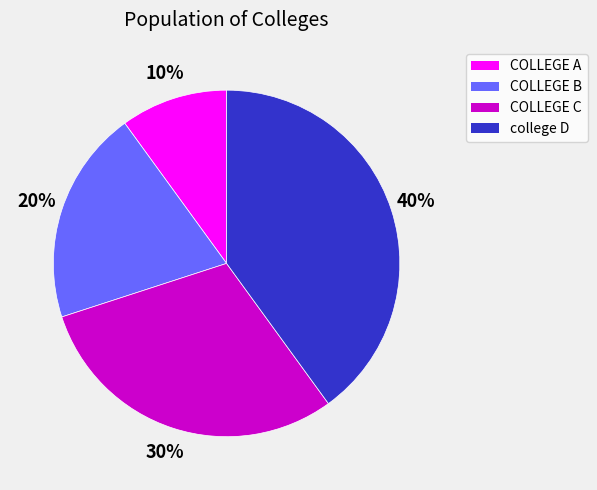

Which slice is the smallest?

COLLEGE A